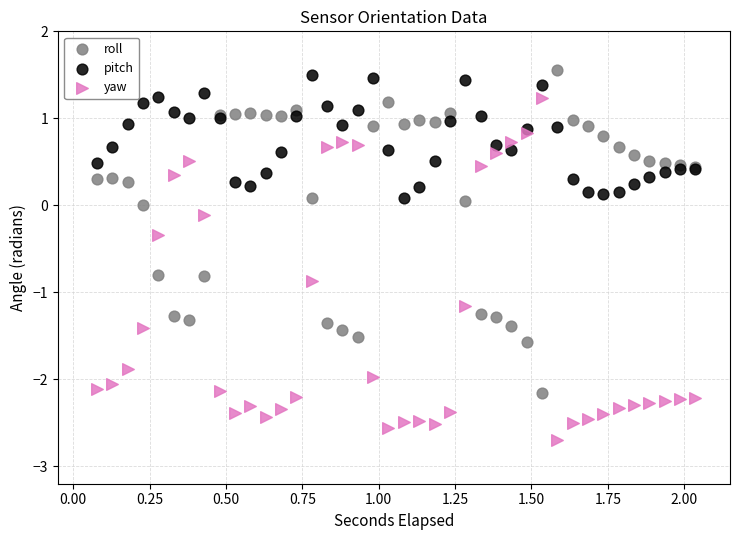

What is the X range (max minus min) for the scatter plot?

2.0